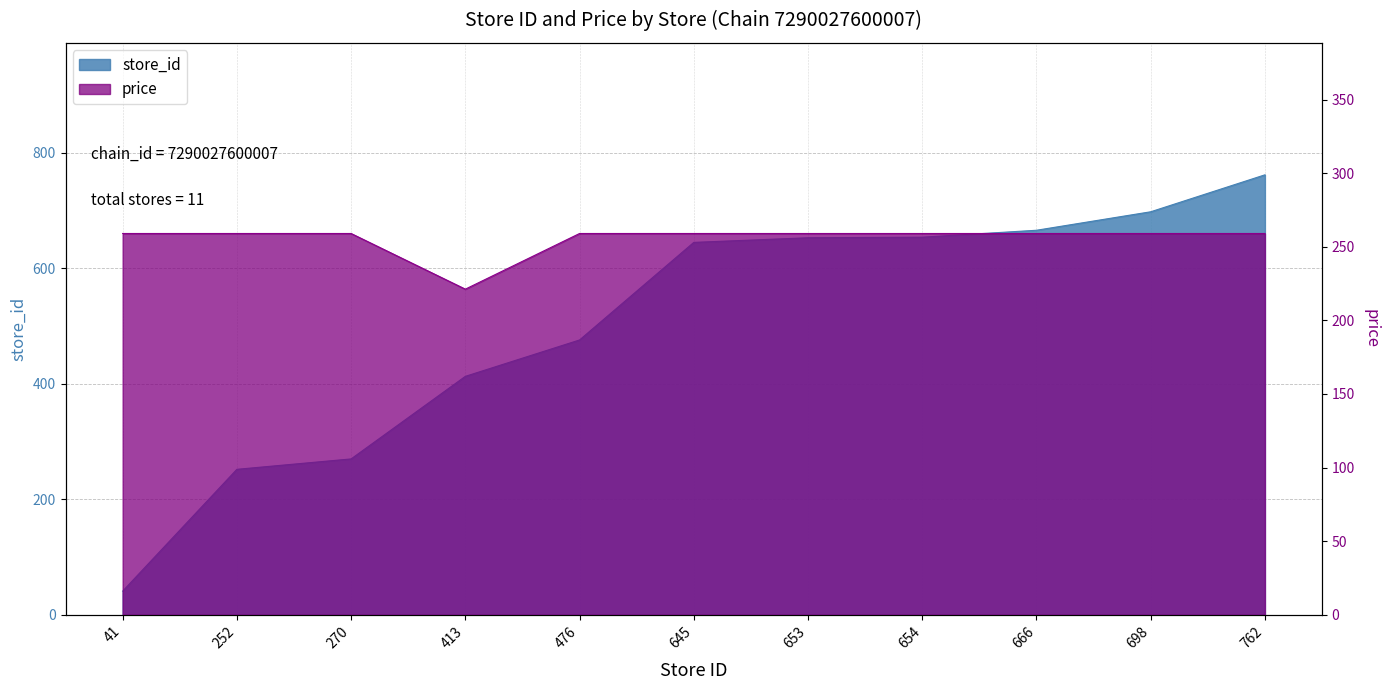

Between 270 and 476, which series saw the biggest shift?

store_id